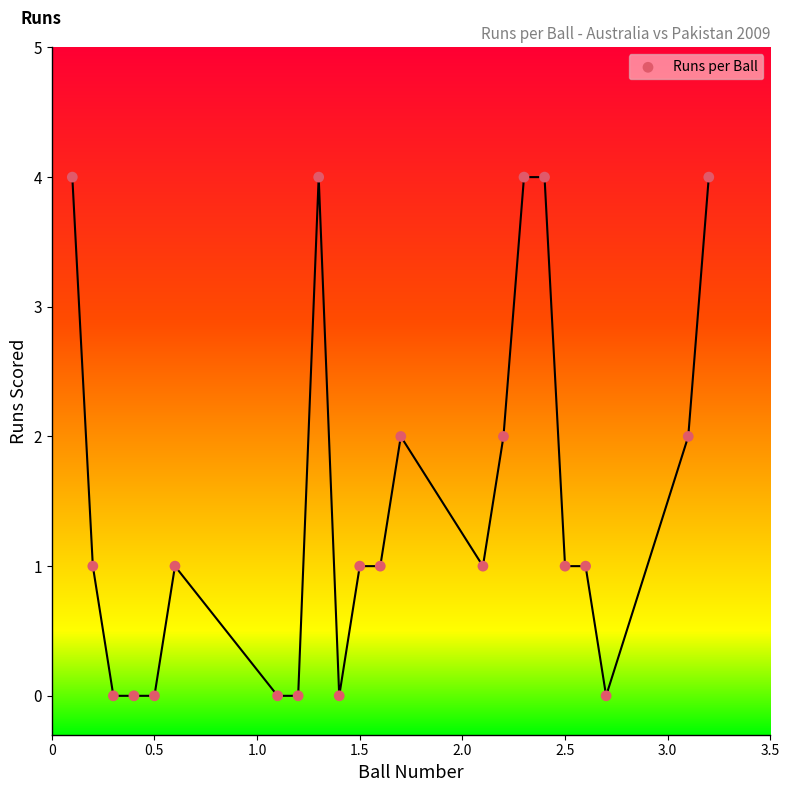

What is the range of Y values (max minus min)?

4